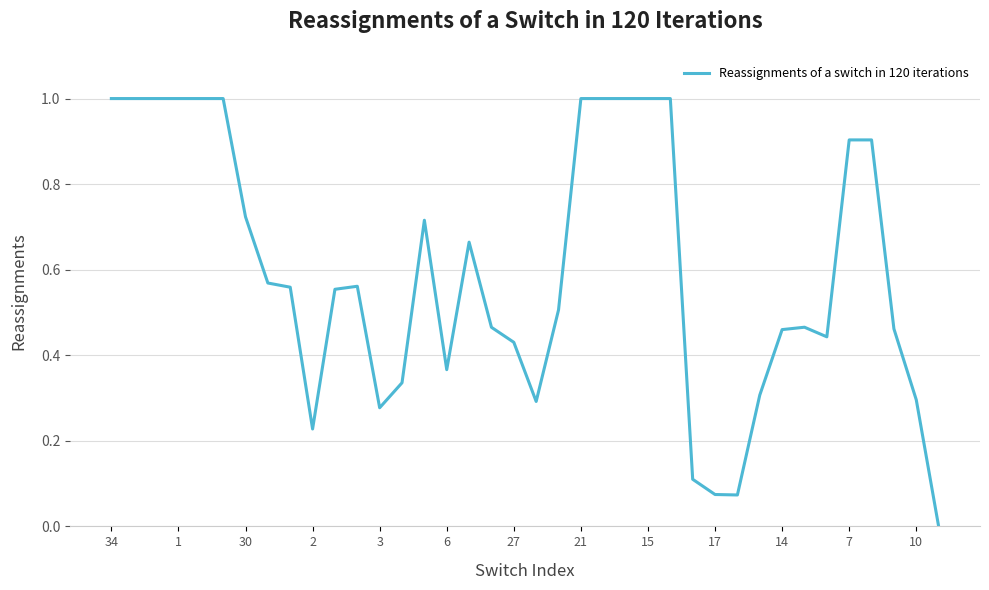

What is the greatest value displayed?

1.0